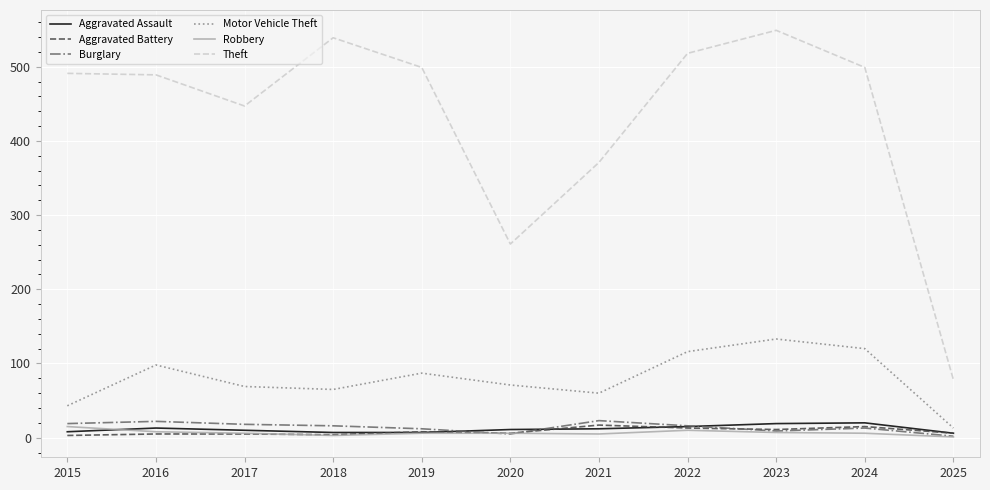

Where do Aggravated Assault and Robbery first cross each other?

2015 and 2016